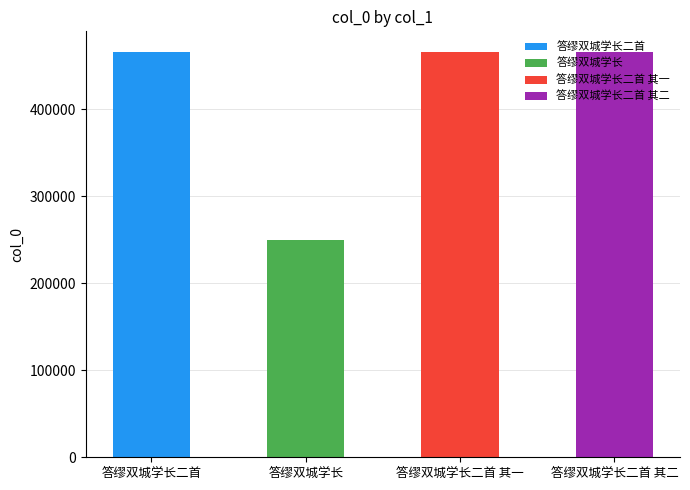

What is the label of the 2nd bar from the left?

答缪双城学长